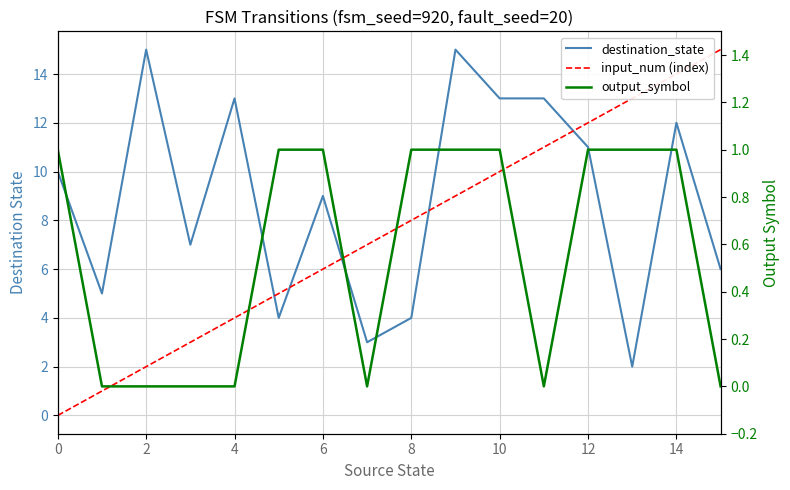

Count the number of categories in the chart.

16